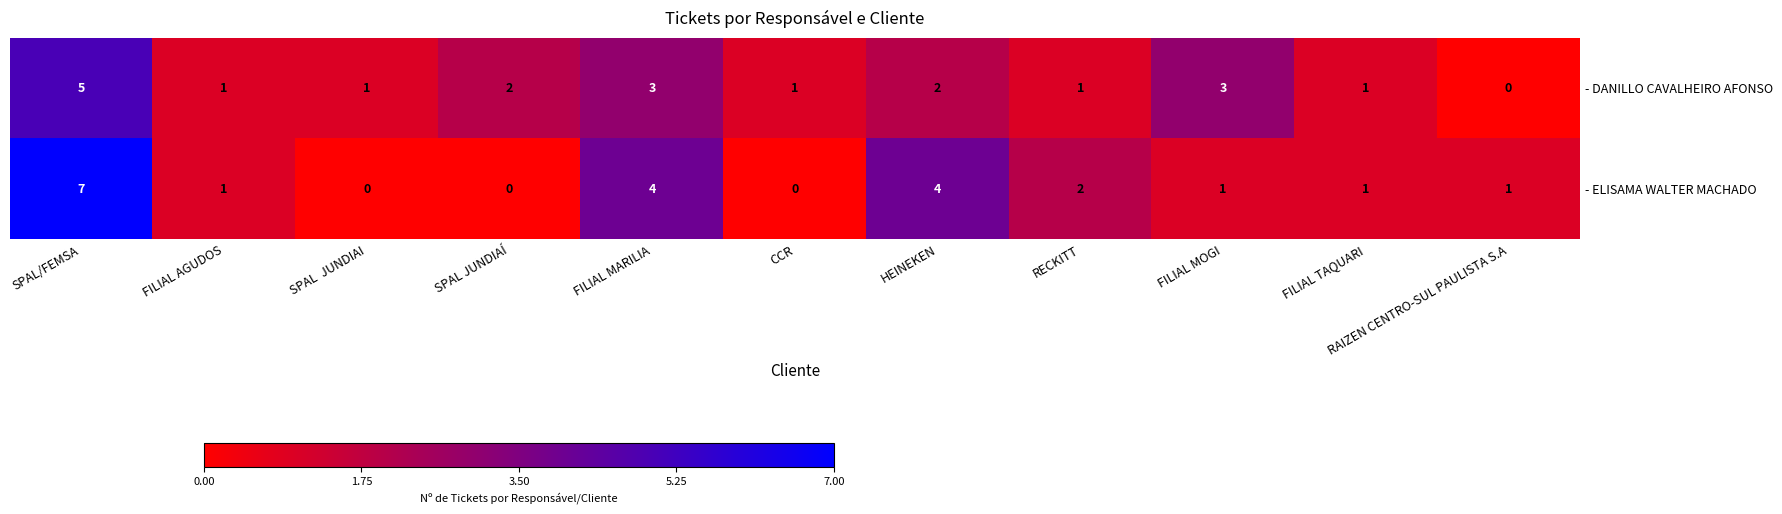

What is the maximum value shown in the chart?

7